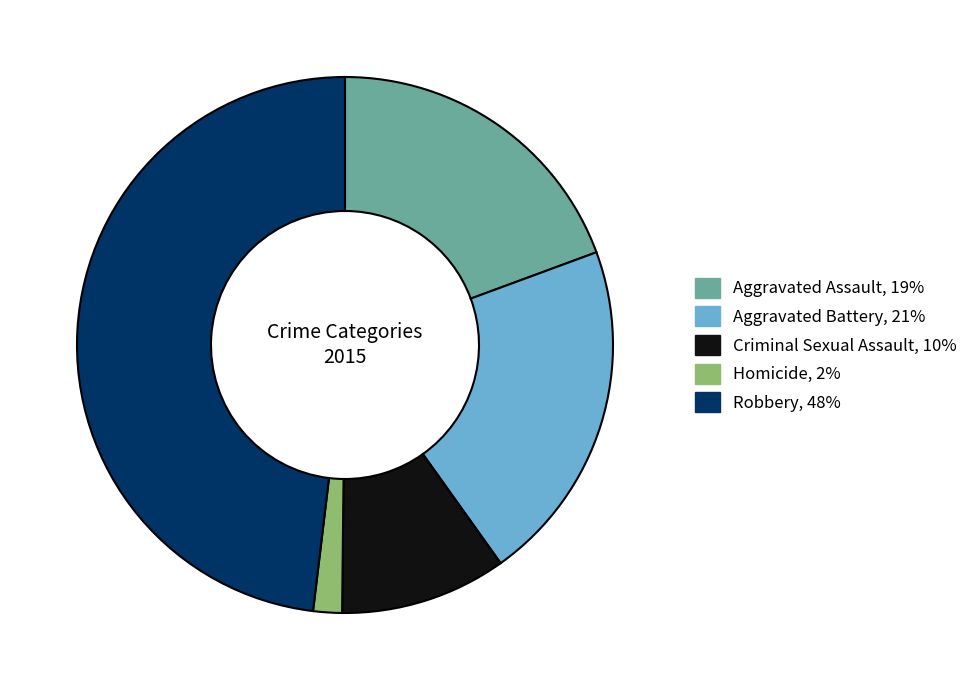

What is the largest slice in the pie chart?

Robbery